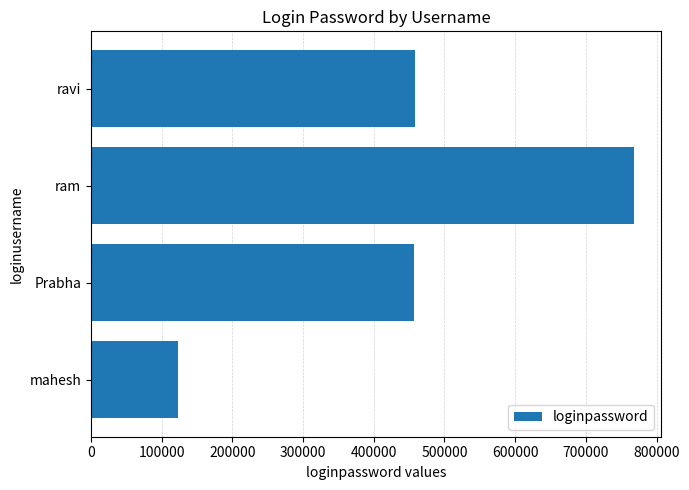

Which label corresponds to the largest value in the chart?

ram